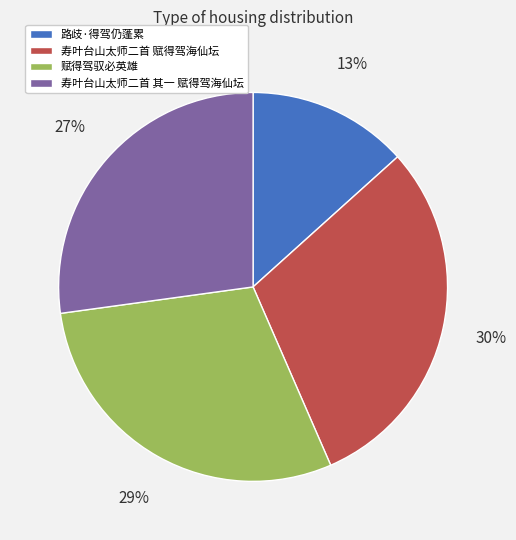

How many segments does this pie chart have?

4